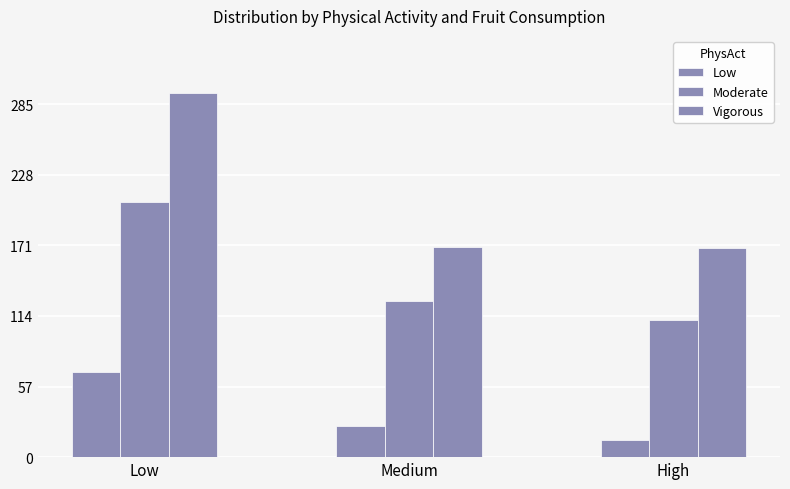

How many bars are there in each group?

3